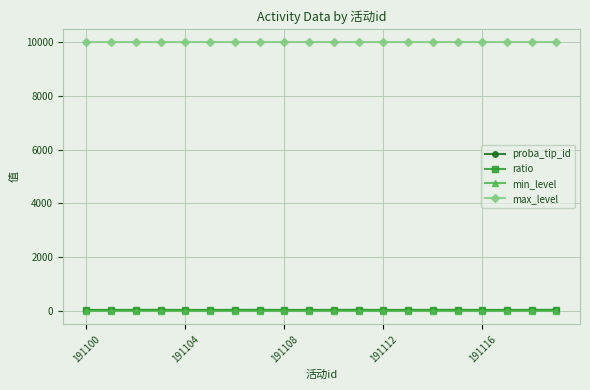

Does the chart have visible grid lines?

Yes